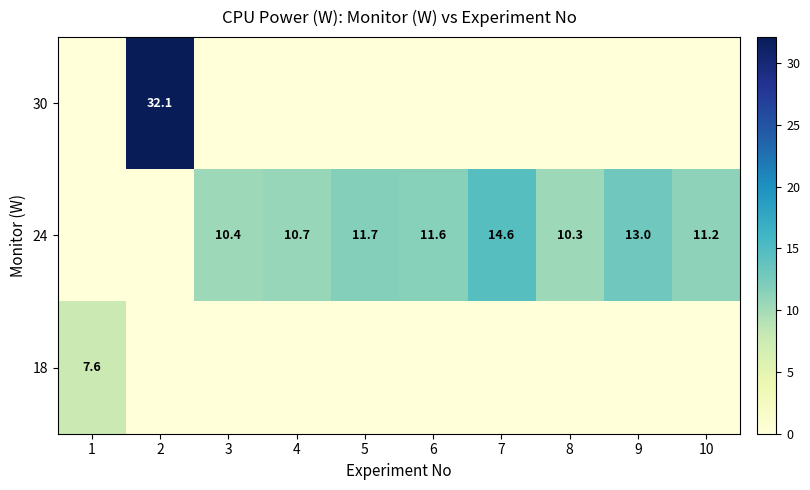

At 3, list the series in order from largest to smallest.

row_1, row_0, row_2